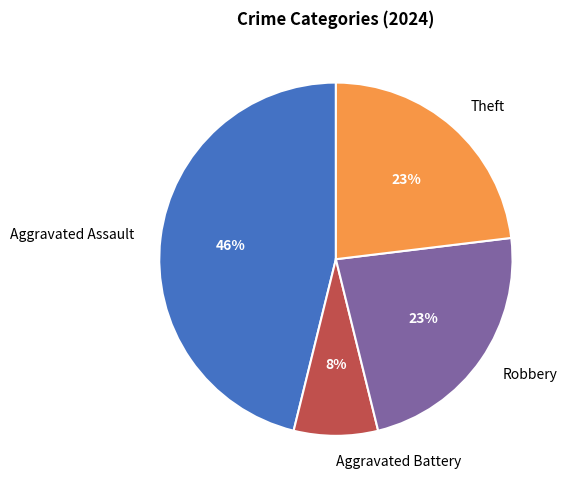

To the nearest percent, what is the average slice percentage?

25%